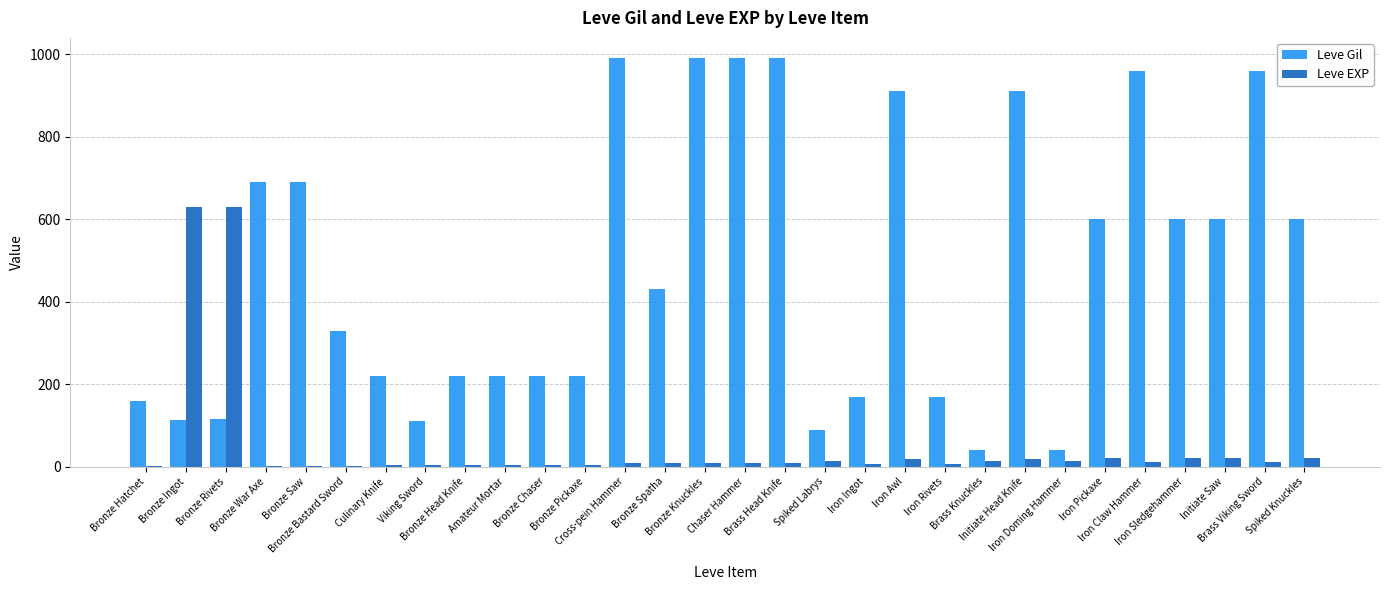

What is the maximum value shown in the chart?

990